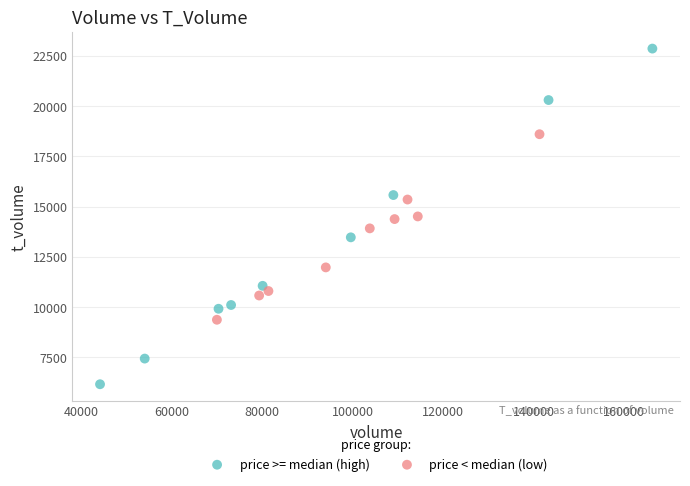

What are all the series names shown in the legend?

price >= median (high), price < median (low)